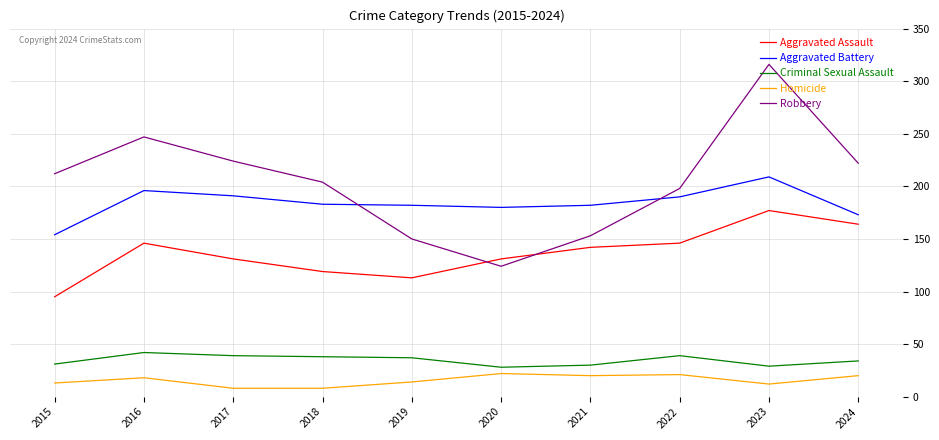

Does the chart have visible grid lines?

Yes